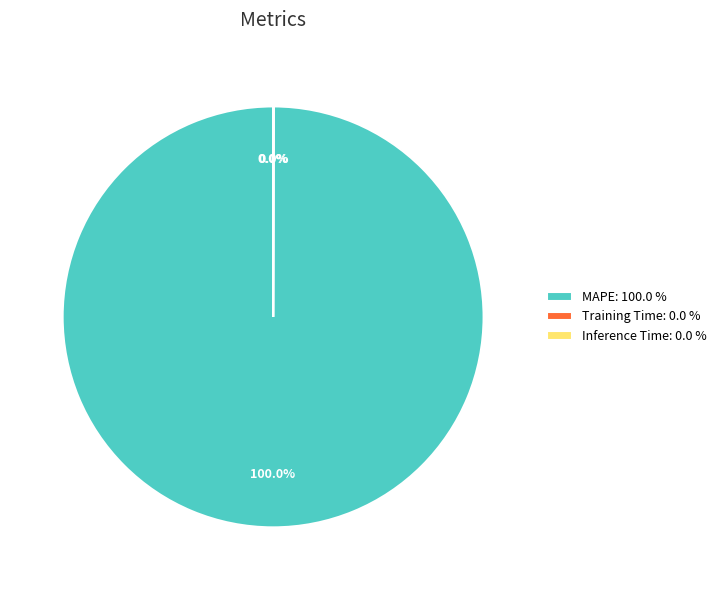

What is the majority slice?

MAPE